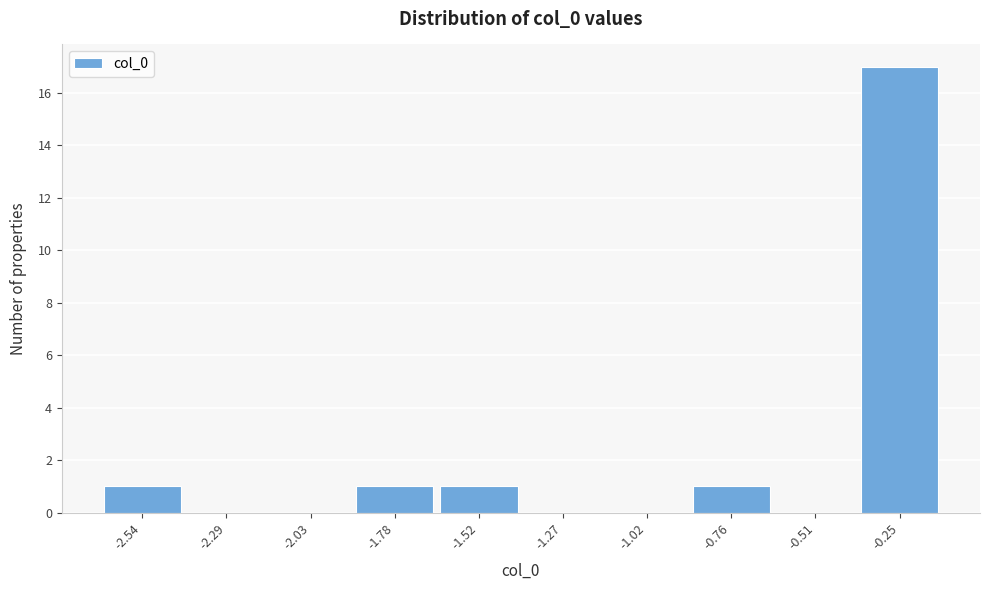

Reading left to right, extract all data points from this chart.

-2.54=1	-2.29=0	-2.03=0	-1.78=1	-1.52=1	-1.27=0	-1.02=0	-0.76=1	-0.51=0	-0.25=17